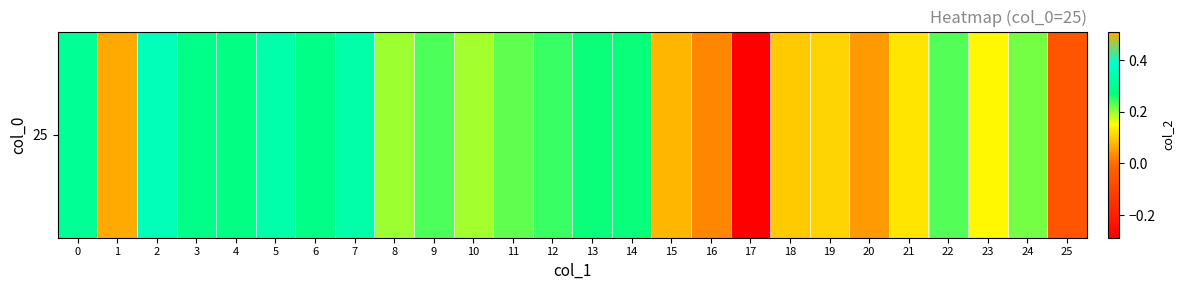

What value does the data have at 11?

0.2